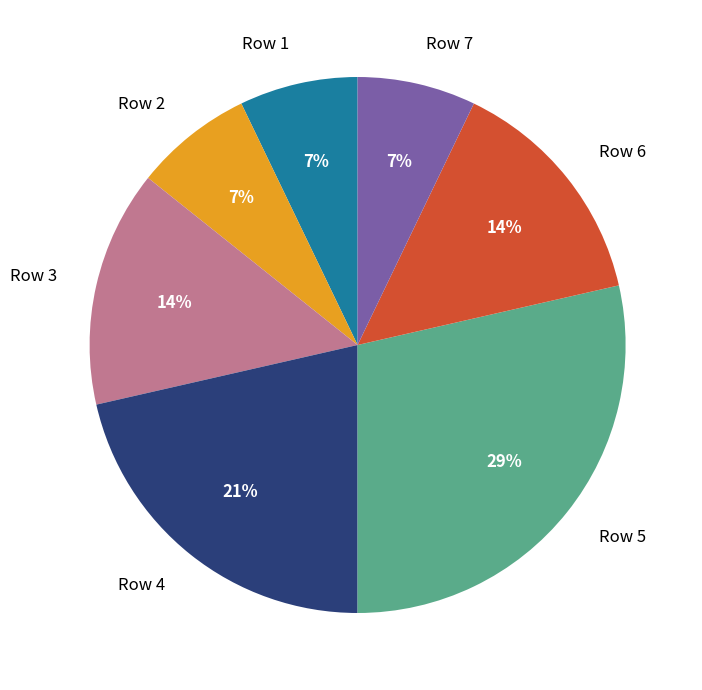

Between Row 3 and Row 2, which is larger?

Row 3